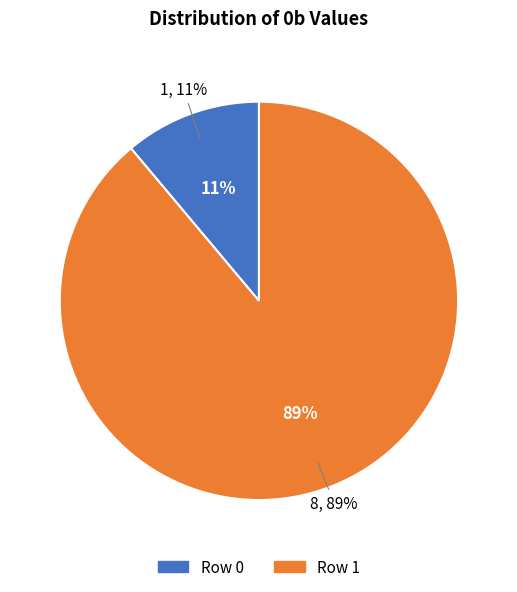

Approximately how many times larger is the value at Row 1 compared to Row 0?

8.0